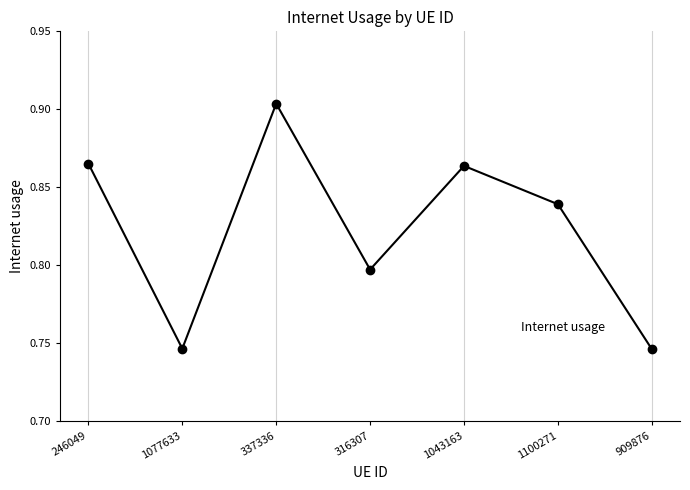

What is the sum of the values at 1043163 and 1100271?

1.7